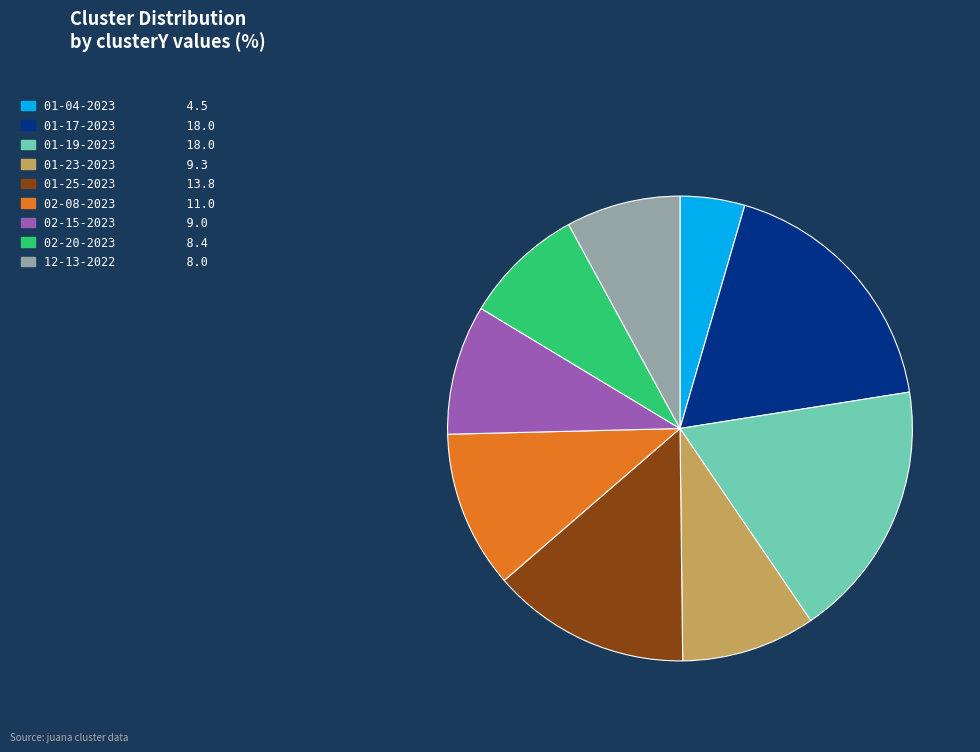

Which has a higher value, 12-13-2022 8.0 or 01-17-2023 18.0?

01-17-2023 18.0